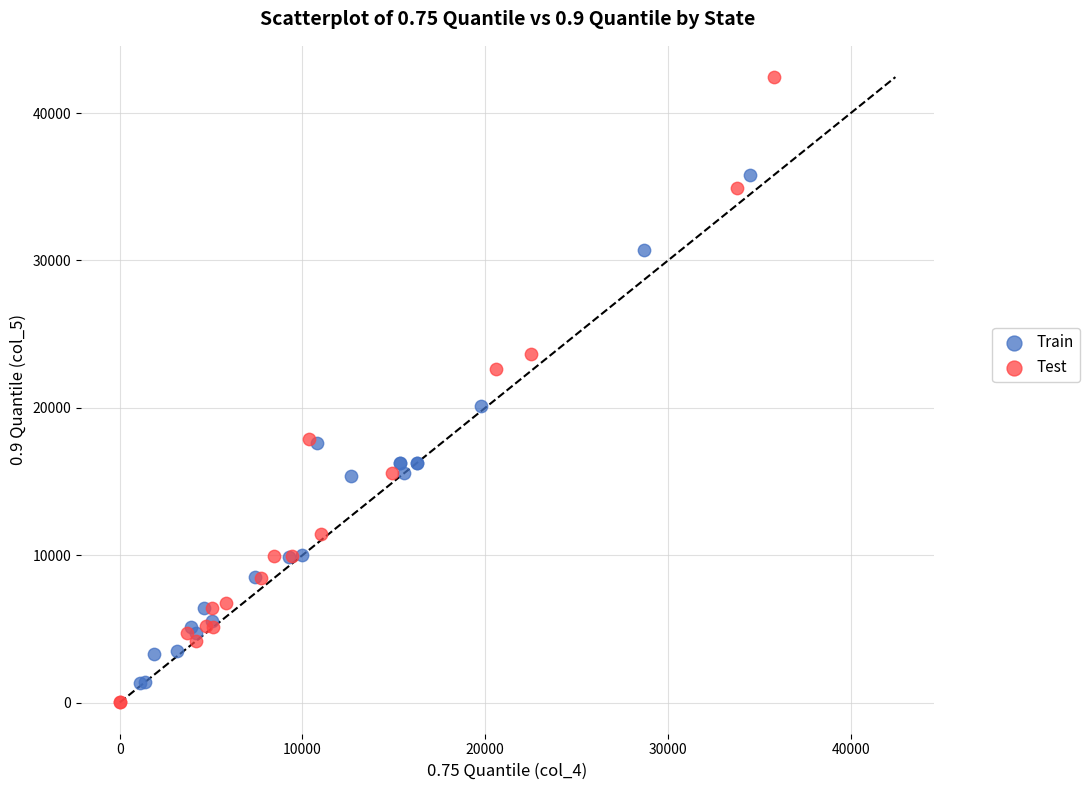

Which series contains the highest Y value?

Test